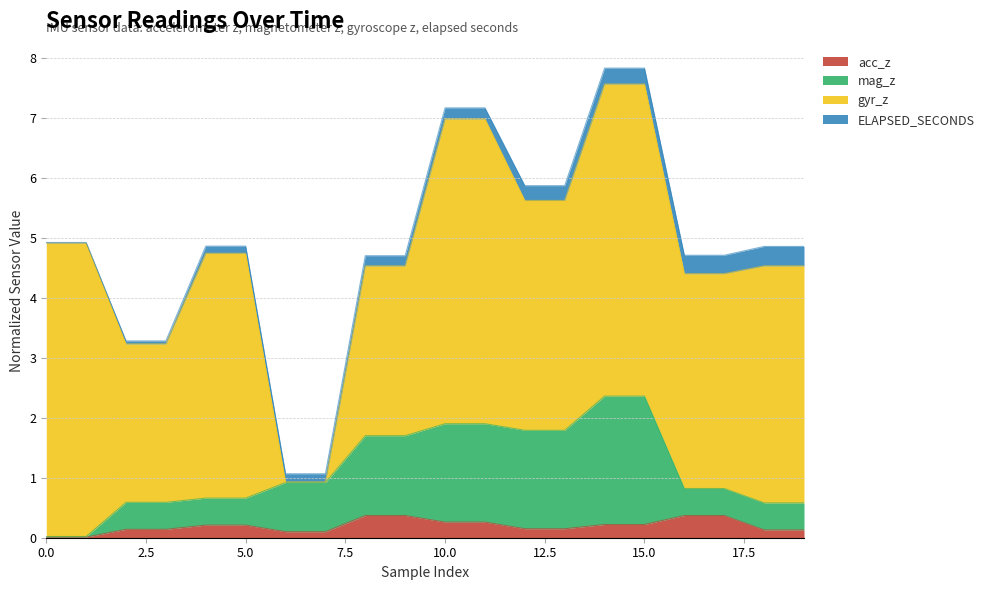

How many lines are shown in the chart?

4